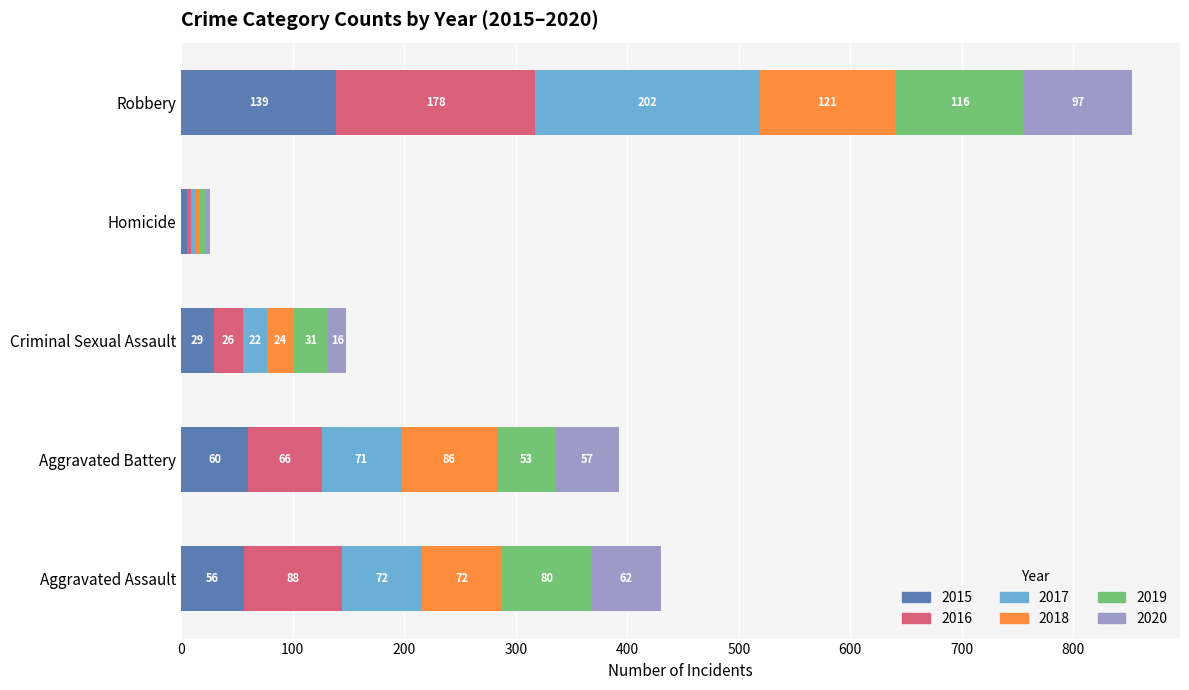

Which category has the highest value in the 2015 series?

Robbery